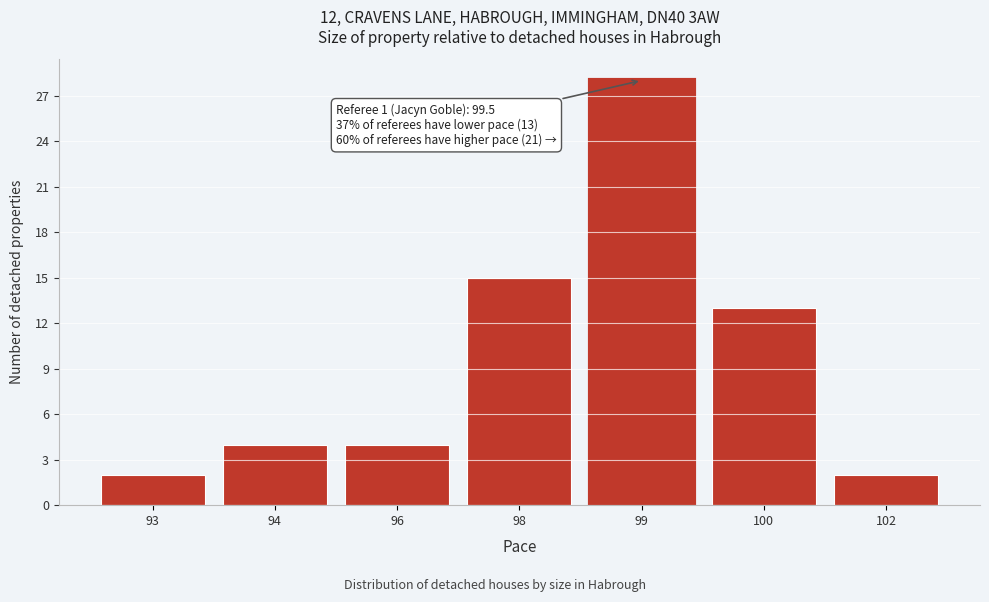

Reading left to right, what are all the values shown in this chart?

2	4	4	15	28	13	2